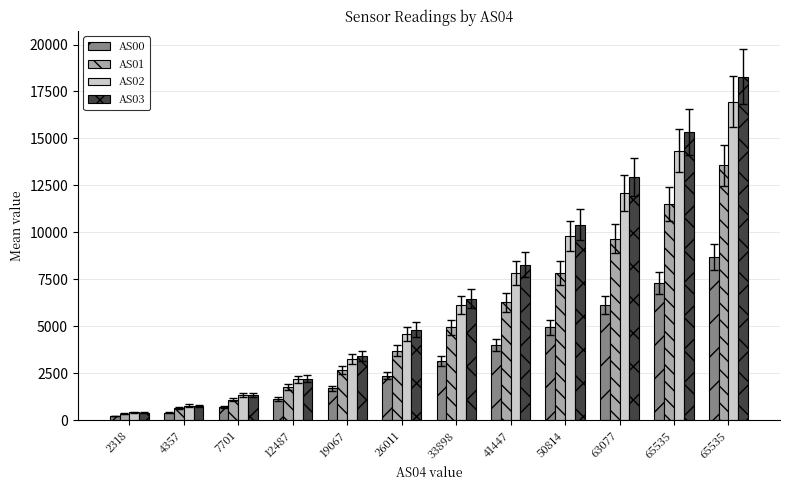

Count the number of categories in the chart.

12